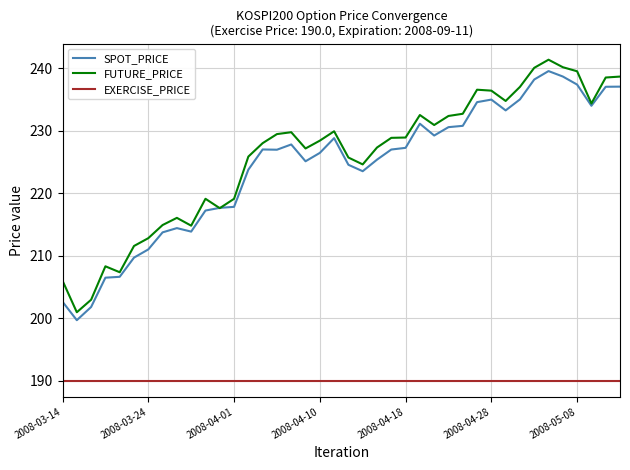

True or false: EXERCISE_PRICE and FUTURE_PRICE intersect in this chart.

False